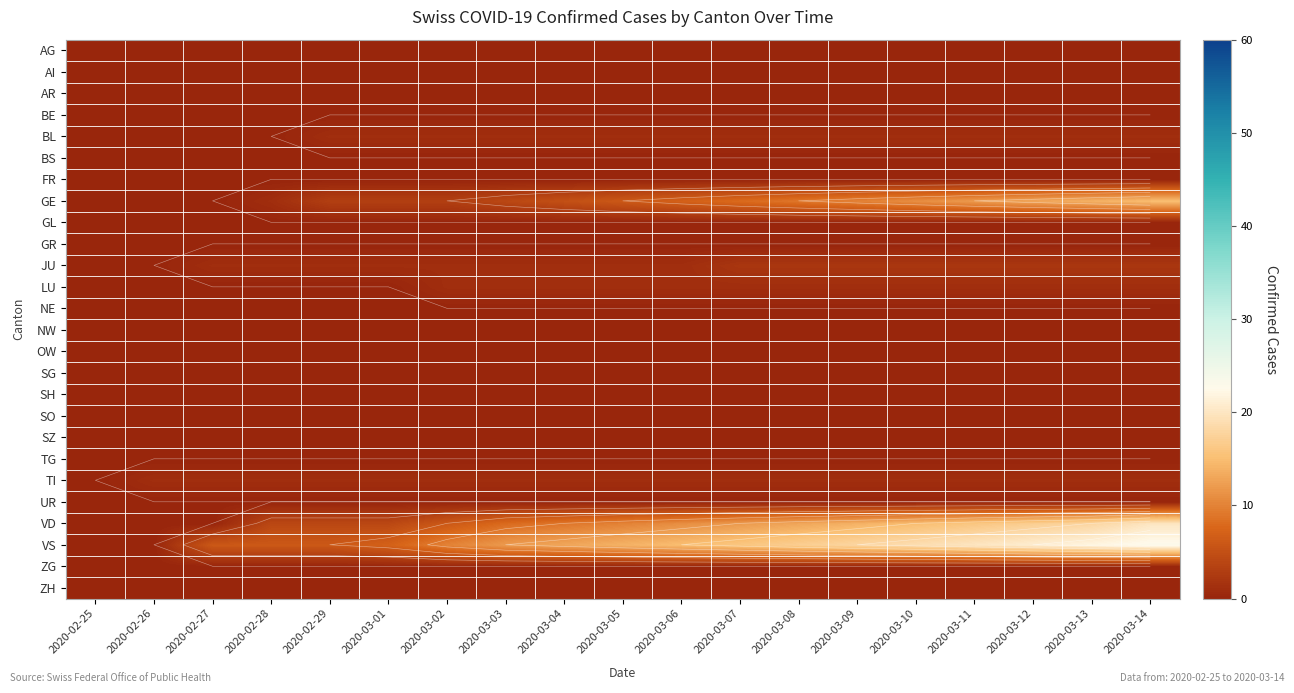

Is the value of AR at 2020-02-27 greater than the value of ZH at 2020-03-12?

No